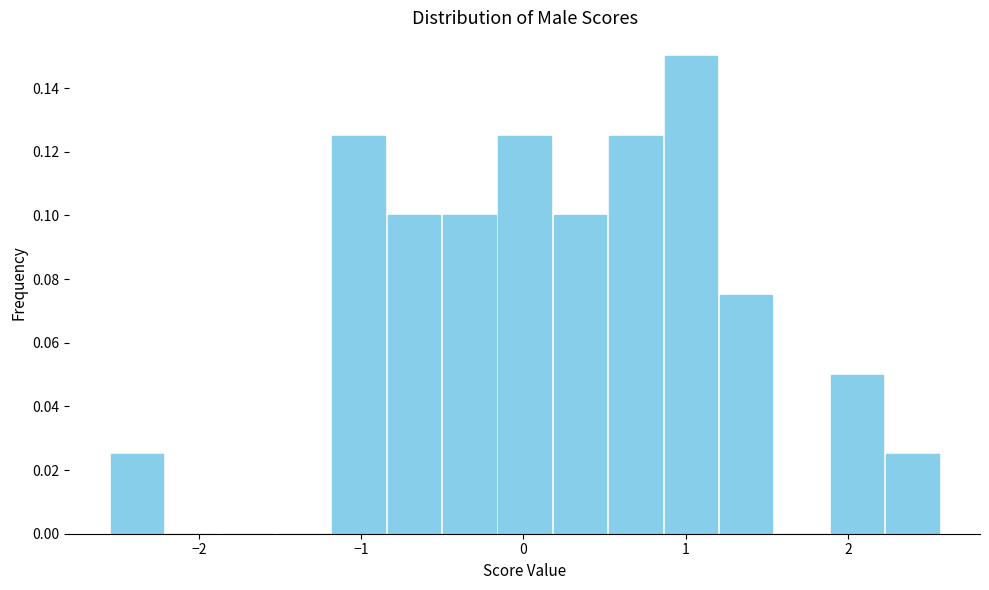

Around what value on the x-axis is the tallest bar? Give the approximate position of its centre, as read against the axis.

1.0